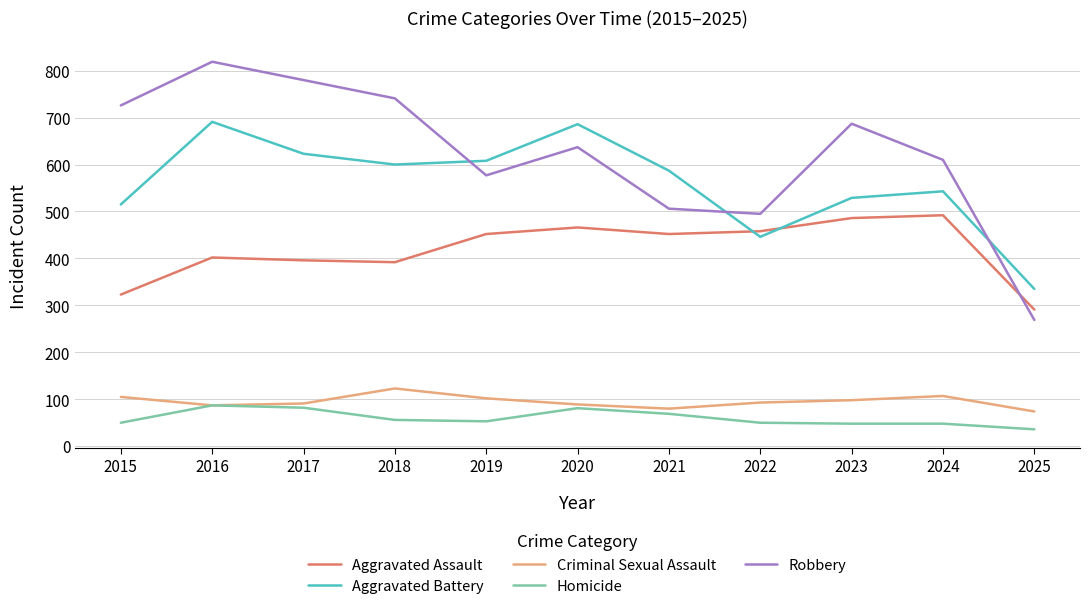

What is the maximum value shown in the chart?

819